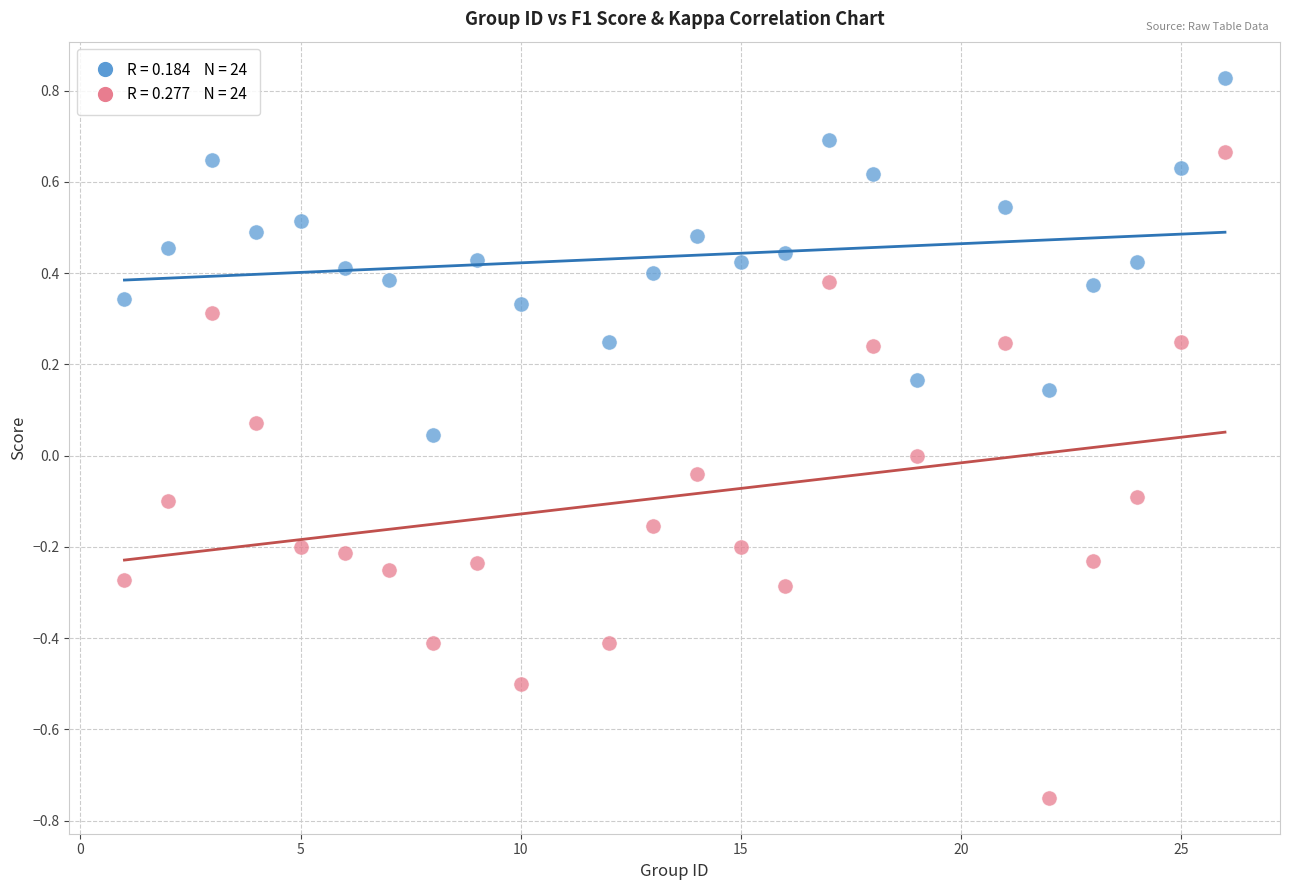

Across all data points, what is the range of X values (max minus min)?

25.0